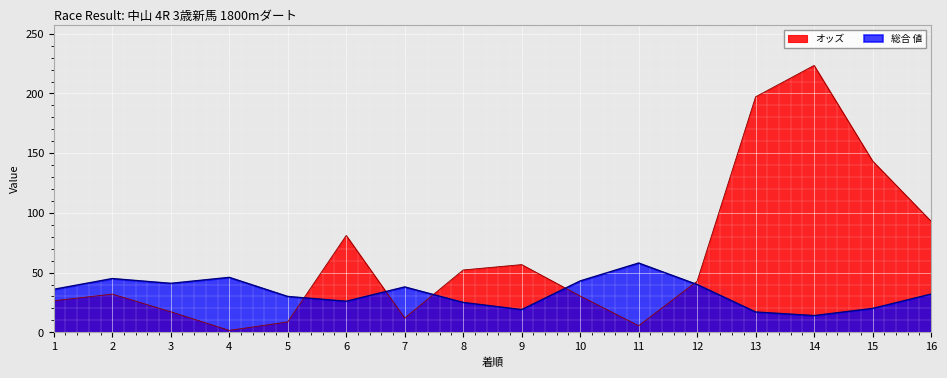

Which category has the lowest value in the 総合値 series?

14